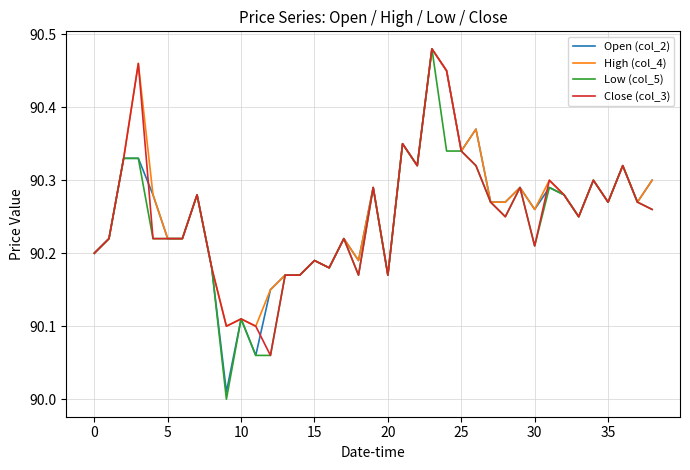

Which series has the largest range (max minus min)?

Low (col_5)